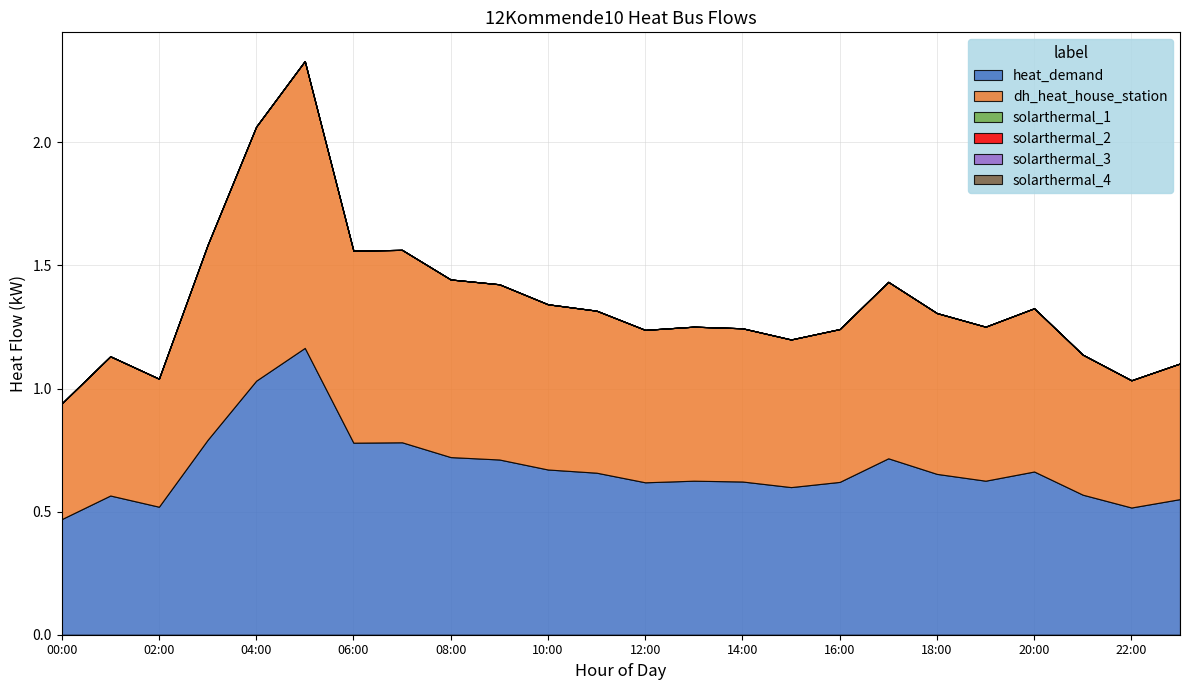

Reading right to left, transcribe all the data shown in this chart.

heat_demand: 23:00=0.6	22:00=0.5	21:00=0.6	20:00=0.7	19:00=0.6	18:00=0.7	17:00=0.7	16:00=0.6	15:00=0.6	14:00=0.6	13:00=0.6	12:00=0.6	11:00=0.7	10:00=0.7	09:00=0.7	08:00=0.7	07:00=0.8	06:00=0.8	05:00=1.2	04:00=1.0	03:00=0.8	02:00=0.5	01:00=0.6	00:00=0.5
dh_heat_house_station: 23:00=0.6	22:00=0.5	21:00=0.6	20:00=0.7	19:00=0.6	18:00=0.7	17:00=0.7	16:00=0.6	15:00=0.6	14:00=0.6	13:00=0.6	12:00=0.6	11:00=0.7	10:00=0.7	09:00=0.7	08:00=0.7	07:00=0.8	06:00=0.8	05:00=1.2	04:00=1.0	03:00=0.8	02:00=0.5	01:00=0.6	00:00=0.5
solarthermal_1: 23:00=0.0	22:00=0.0	21:00=0.0	20:00=0.0	19:00=0.0	18:00=0.0	17:00=0.0	16:00=0.0	15:00=0.0	14:00=0.0	13:00=0.0	12:00=0.0	11:00=0.0	10:00=0.0	09:00=0.0	08:00=0.0	07:00=0.0	06:00=0.0	05:00=0.0	04:00=0.0	03:00=0.0	02:00=0.0	01:00=0.0	00:00=0.0
solarthermal_2: 23:00=0.0	22:00=0.0	21:00=0.0	20:00=0.0	19:00=0.0	18:00=0.0	17:00=0.0	16:00=0.0	15:00=0.0	14:00=0.0	13:00=0.0	12:00=0.0	11:00=0.0	10:00=0.0	09:00=0.0	08:00=0.0	07:00=0.0	06:00=0.0	05:00=0.0	04:00=0.0	03:00=0.0	02:00=0.0	01:00=0.0	00:00=0.0
solarthermal_3: 23:00=0.0	22:00=0.0	21:00=0.0	20:00=0.0	19:00=0.0	18:00=0.0	17:00=0.0	16:00=0.0	15:00=0.0	14:00=0.0	13:00=0.0	12:00=0.0	11:00=0.0	10:00=0.0	09:00=0.0	08:00=0.0	07:00=0.0	06:00=0.0	05:00=0.0	04:00=0.0	03:00=0.0	02:00=0.0	01:00=0.0	00:00=0.0
solarthermal_4: 23:00=0.0	22:00=0.0	21:00=0.0	20:00=0.0	19:00=0.0	18:00=0.0	17:00=0.0	16:00=0.0	15:00=0.0	14:00=0.0	13:00=0.0	12:00=0.0	11:00=0.0	10:00=0.0	09:00=0.0	08:00=0.0	07:00=0.0	06:00=0.0	05:00=0.0	04:00=0.0	03:00=0.0	02:00=0.0	01:00=0.0	00:00=0.0